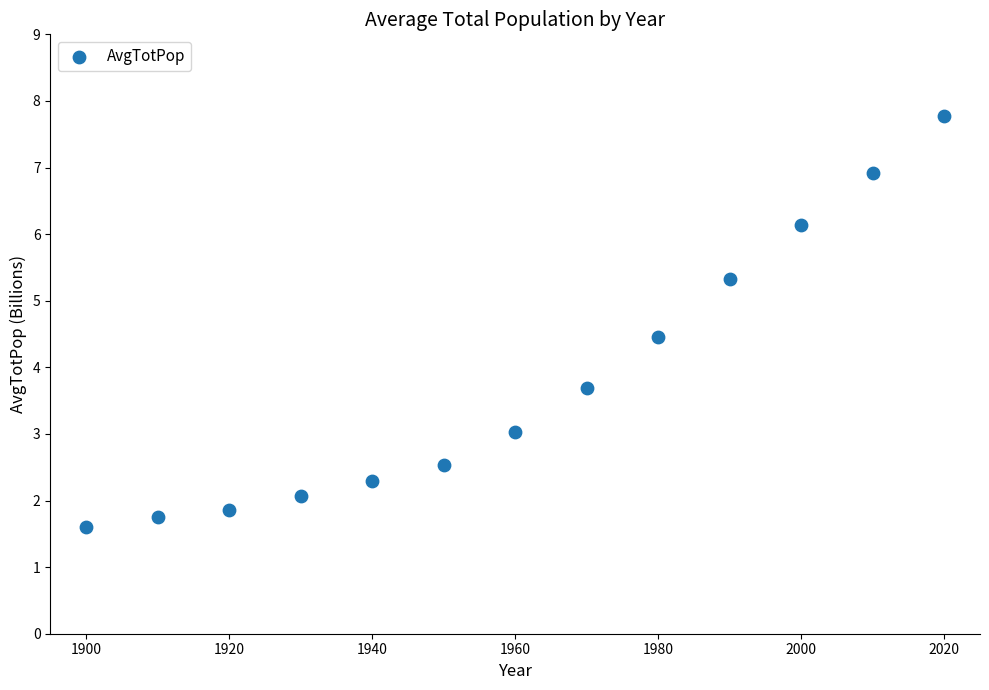

What Y value in the scatter plot is closest to 4?

3.7